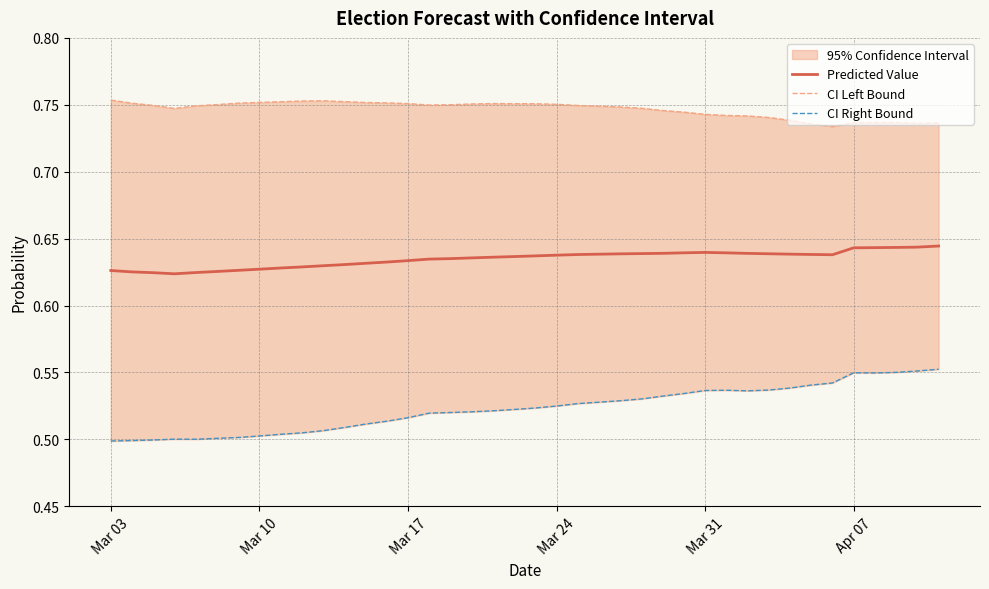

In Predicted Value, how many points are higher than both neighbors (excluding endpoints)?

1